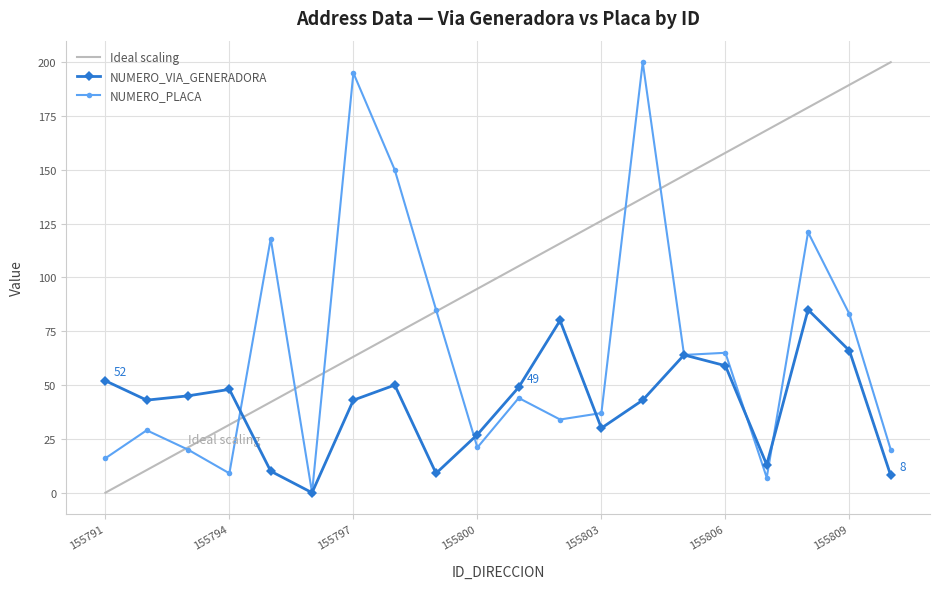

Which series has the largest total across all categories?

Ideal scaling